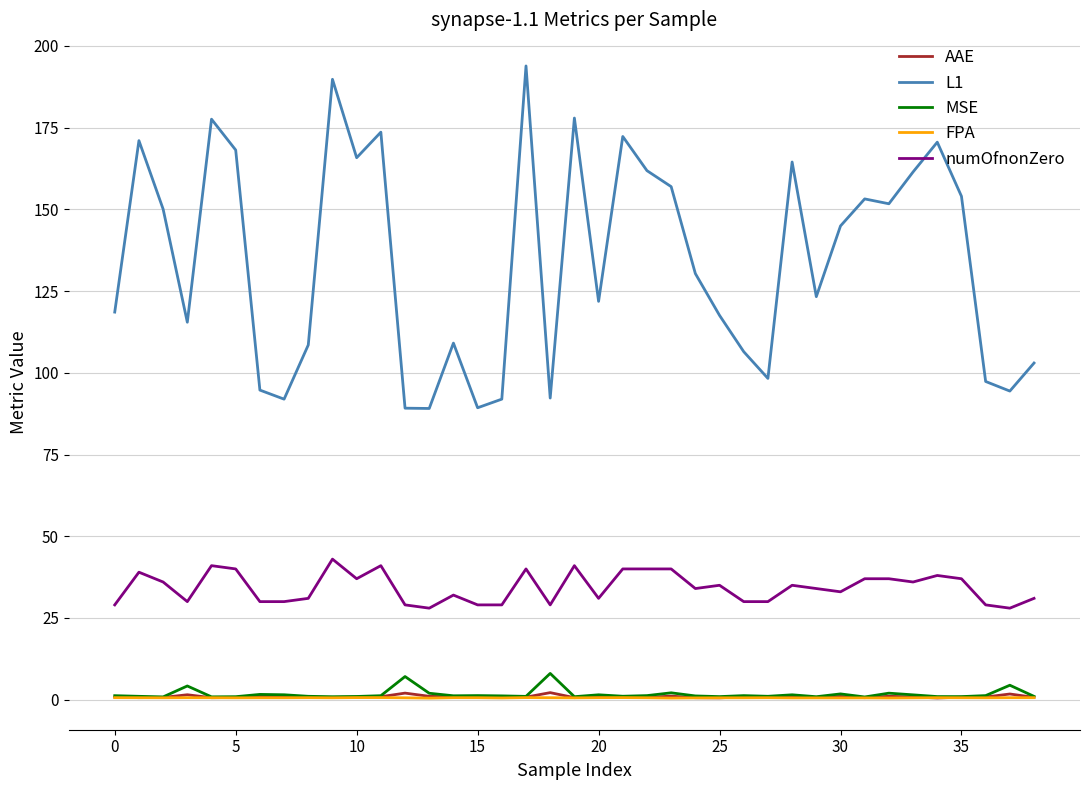

In L1, how many points are higher than both neighbors (excluding endpoints)?

11